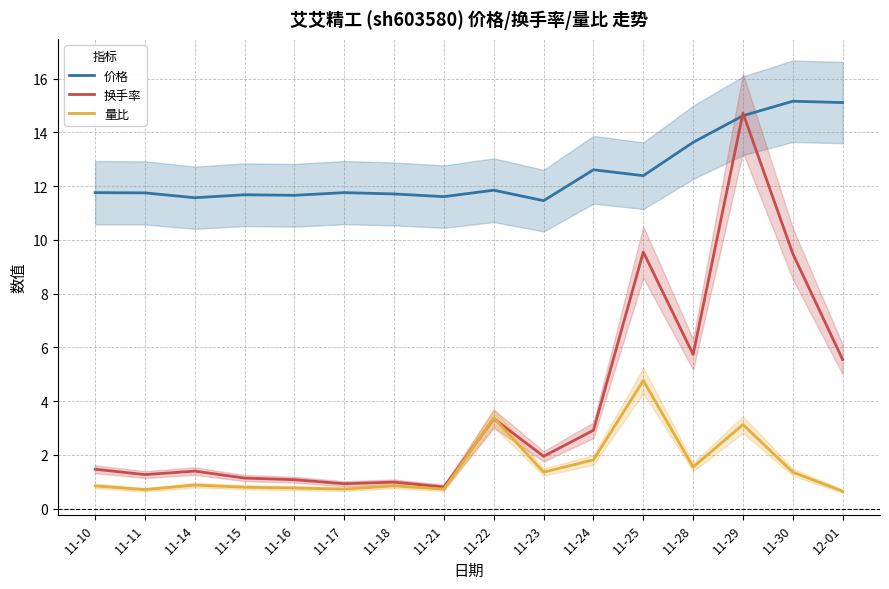

After their last crossing, which series has the higher values: 量比 or 换手率?

换手率